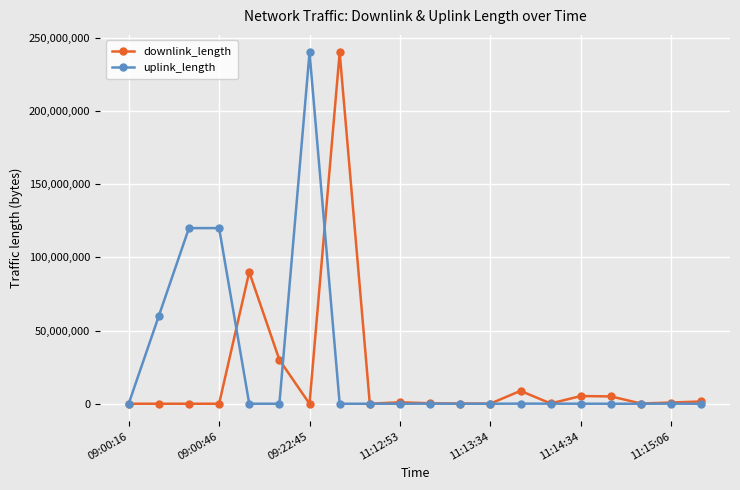

How many data points in uplink_length are less than 8869?

10